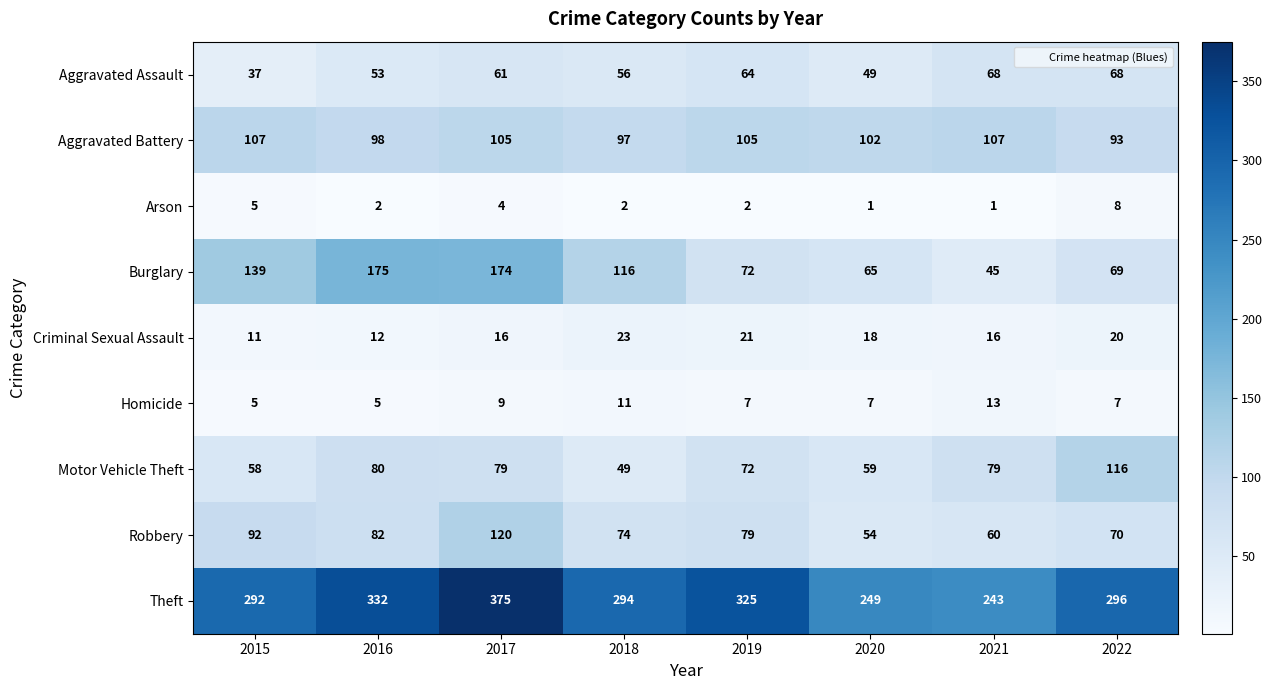

Which series has the largest total across all categories?

Theft